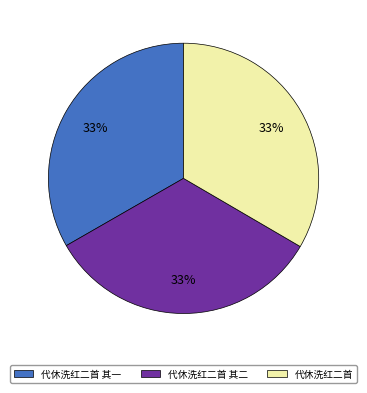

To the nearest percent, what is the average slice percentage?

33%